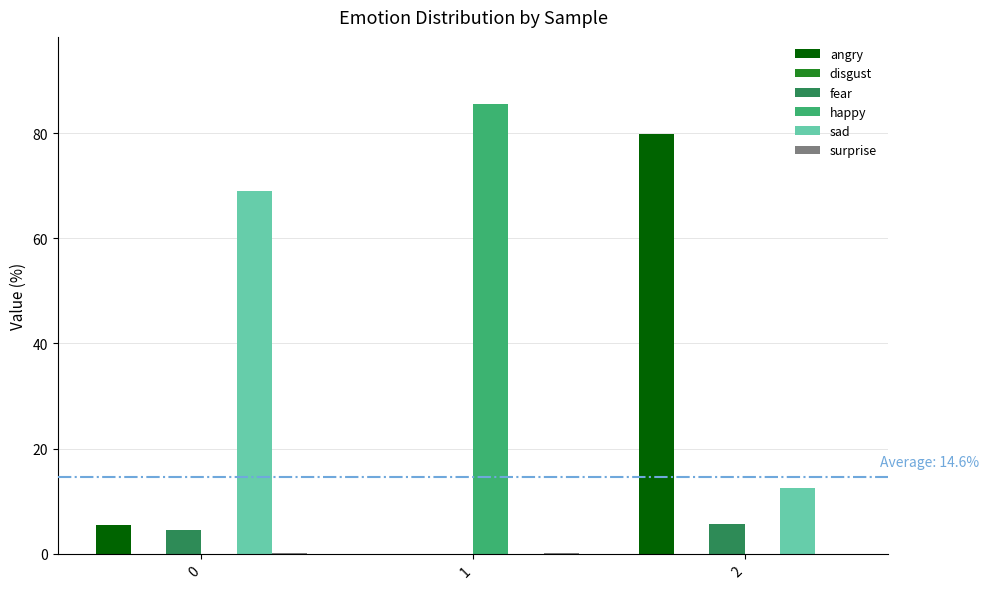

The sad series shows 69.0 at 0. True or false?

True